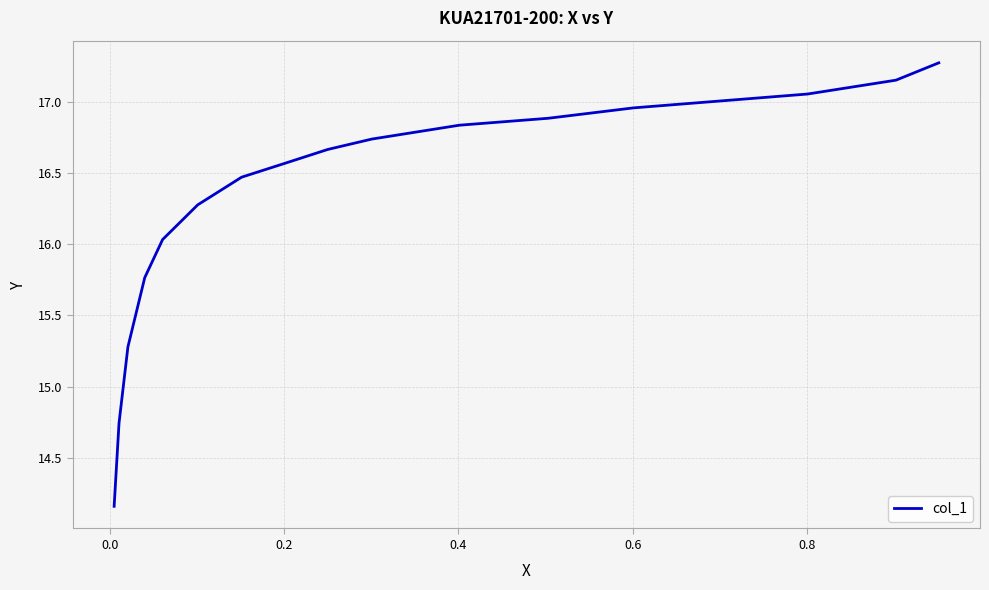

What is the greatest value displayed?

17.3